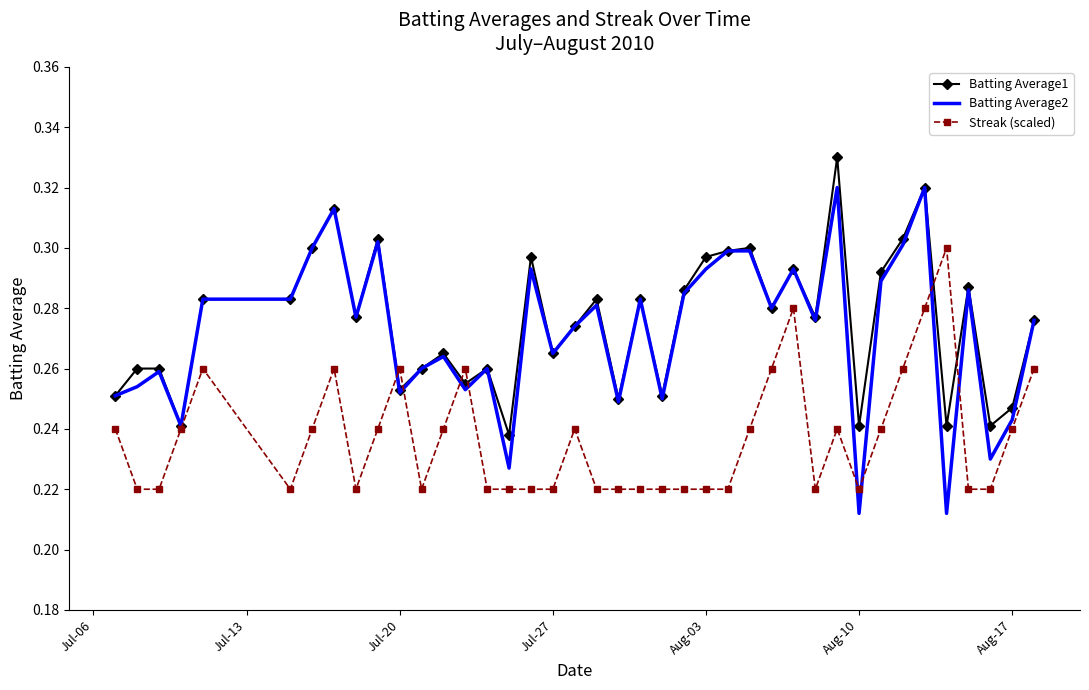

Rank the series by their maximum value, from lowest to highest.

Streak (scaled), Batting Average2, Batting Average1